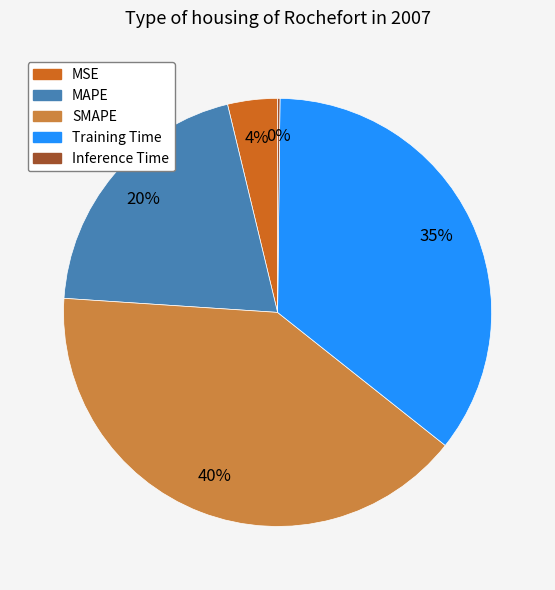

Which has a higher value, SMAPE or MAPE?

SMAPE